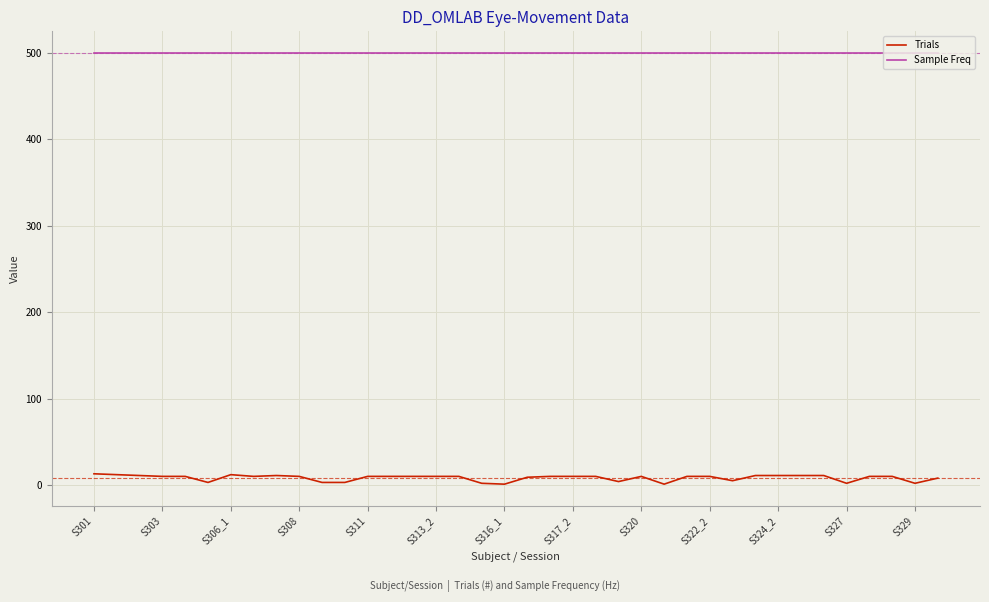

What is the greatest value displayed?

500